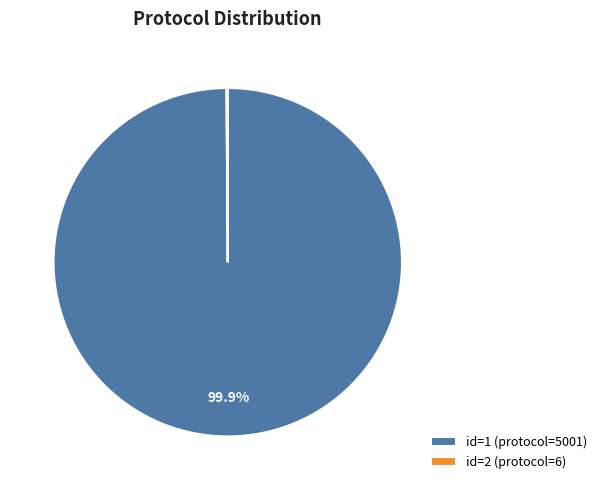

Does any single category account for the majority?

Yes